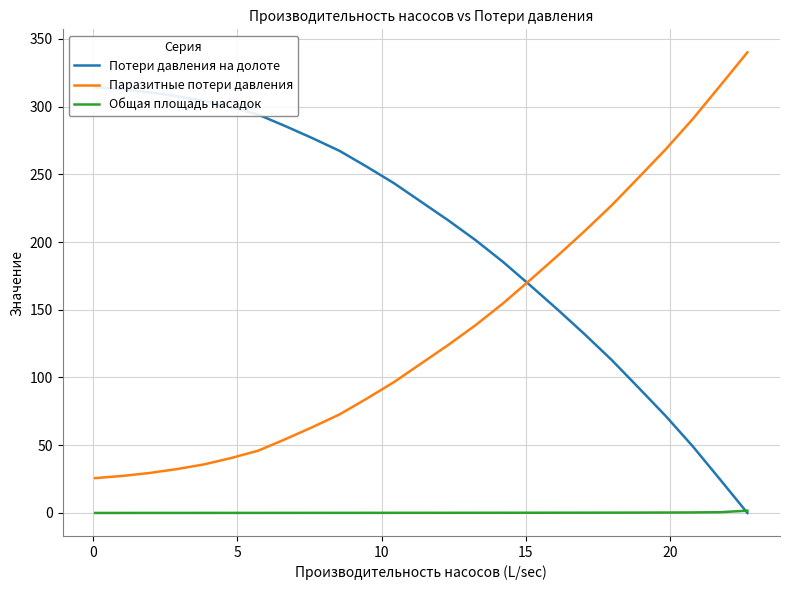

Is this an area chart (filled region under the line)?

No